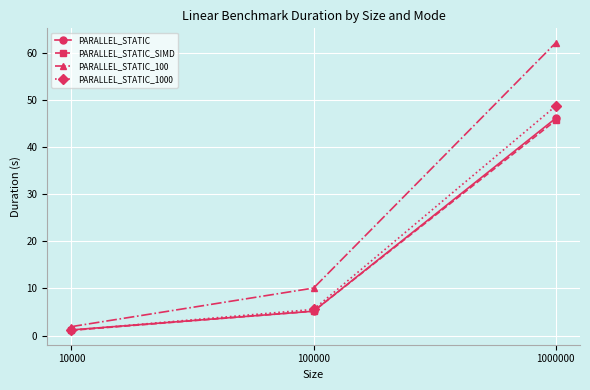

List the labels in order of PARALLEL_STATIC_SIMD value, largest first.

1000000, 100000, 10000